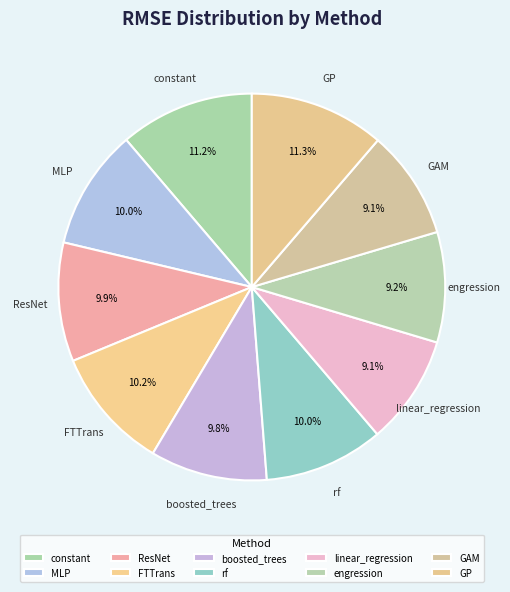

Count the number of slices in the pie.

10